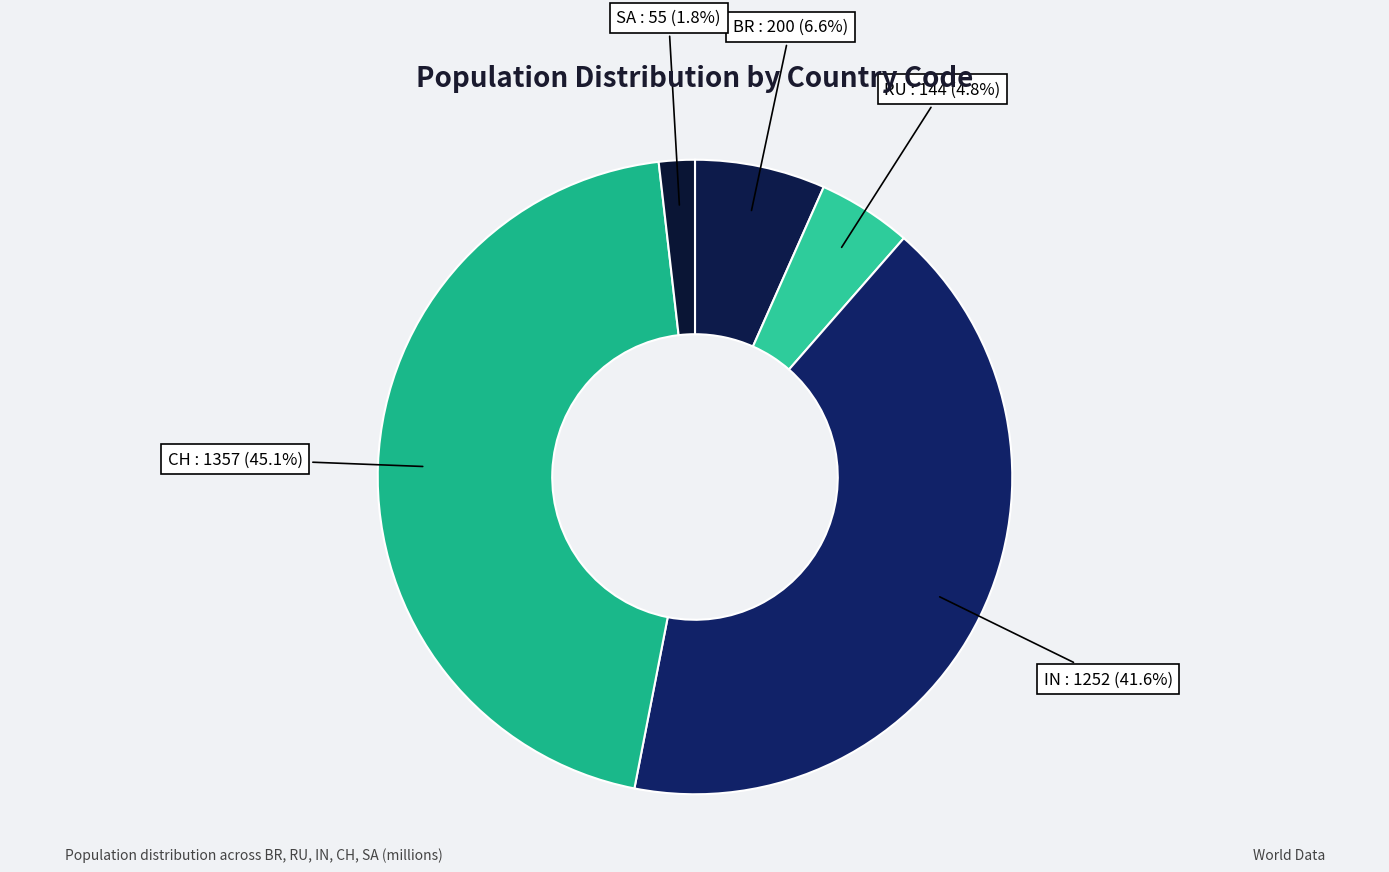

To the nearest percent, what is the average slice percentage?

20%